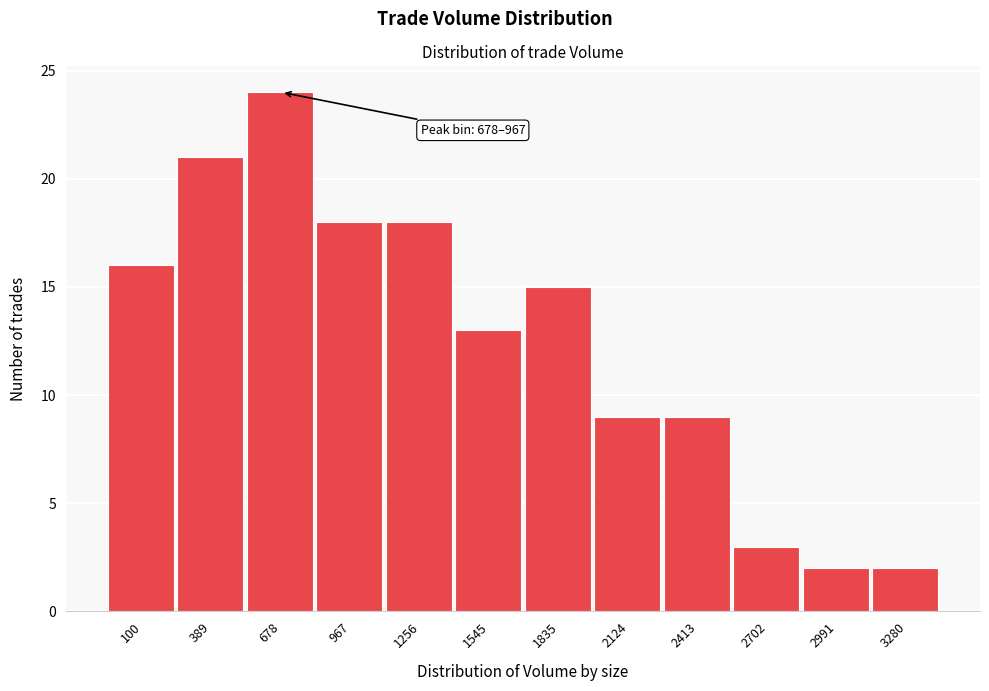

Reading left to right, what are all the values shown in this chart?

100=16	389=21	678=24	967=18	1256=18	1545=13	1835=15	2124=9	2413=9	2702=3	2991=2	3280=2